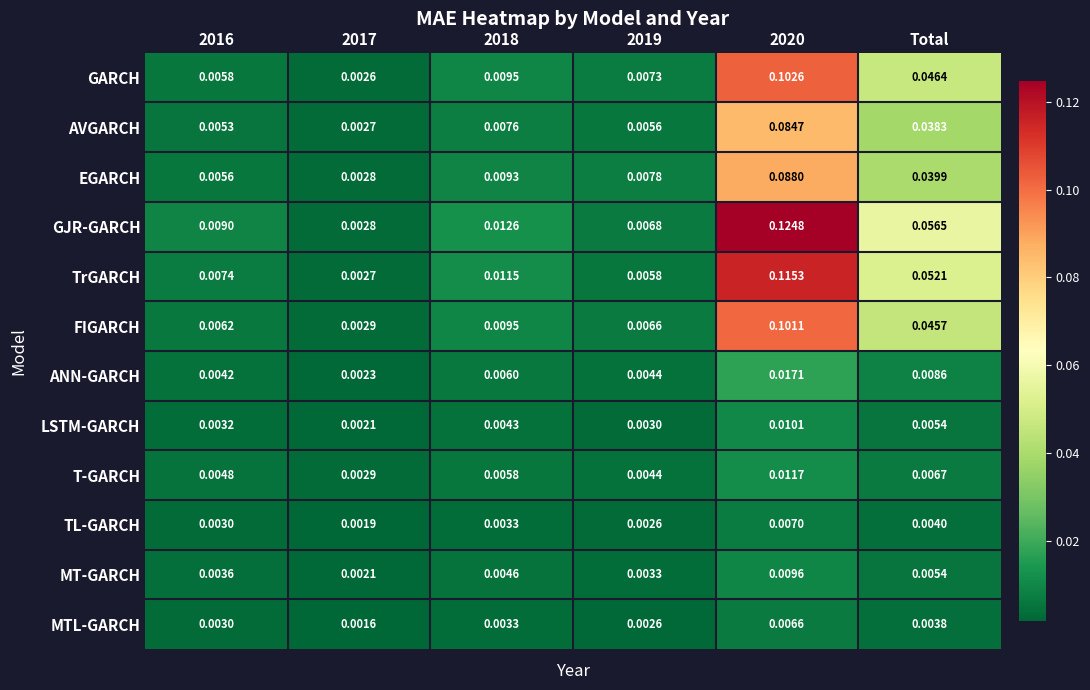

Rank the series by their maximum value, from highest to lowest.

GJR-GARCH, TrGARCH, GARCH, FIGARCH, EGARCH, AVGARCH, ANN-GARCH, T-GARCH, LSTM-GARCH, MT-GARCH, TL-GARCH, MTL-GARCH